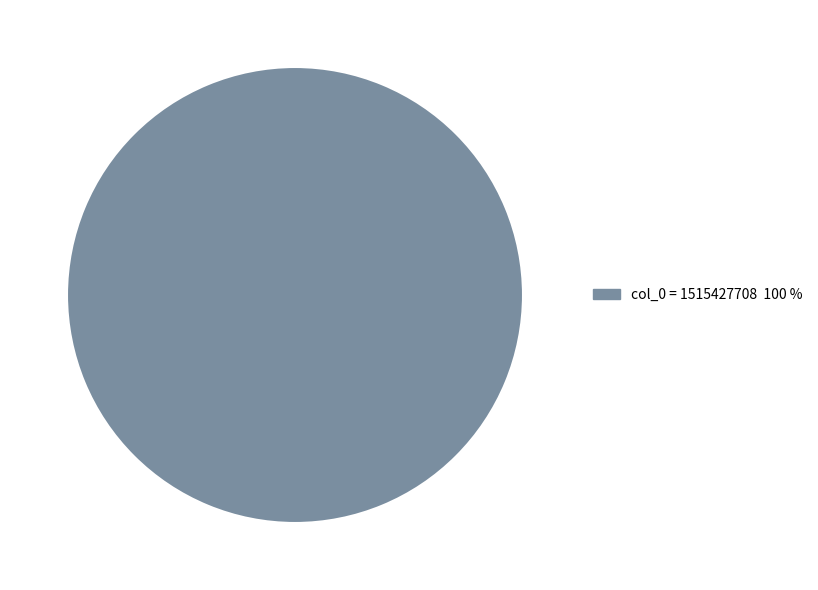

Rank the categories by value from lowest to highest.

col_0 = 1515427708 100 %